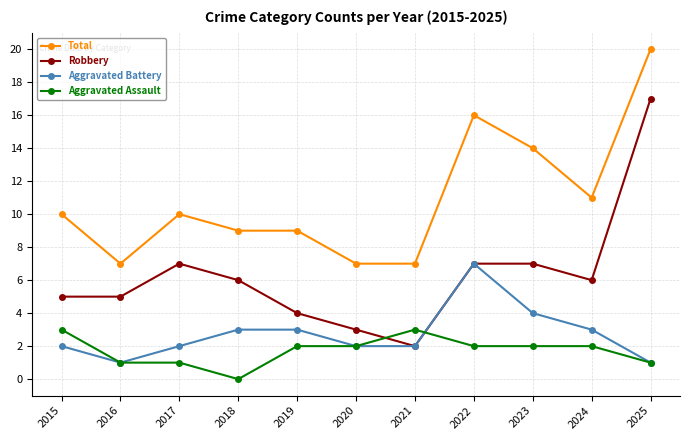

Reading left to right, list all the values displayed in this chart.

Total: 2015=10	2016=7	2017=10	2018=9	2019=9	2020=7	2021=7	2022=16	2023=14	2024=11	2025=20
Robbery: 2015=5	2016=5	2017=7	2018=6	2019=4	2020=3	2021=2	2022=7	2023=7	2024=6	2025=17
Aggravated Battery: 2015=2	2016=1	2017=2	2018=3	2019=3	2020=2	2021=2	2022=7	2023=4	2024=3	2025=1
Aggravated Assault: 2015=3	2016=1	2017=1	2018=0	2019=2	2020=2	2021=3	2022=2	2023=2	2024=2	2025=1